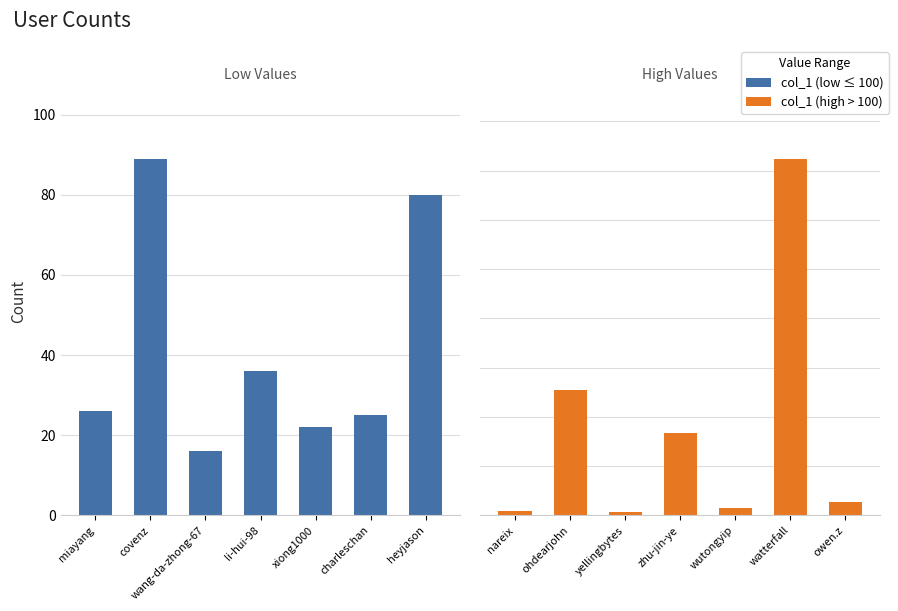

What is the sum of the col_1 (high) values at wutongyip and watterfall?

18504